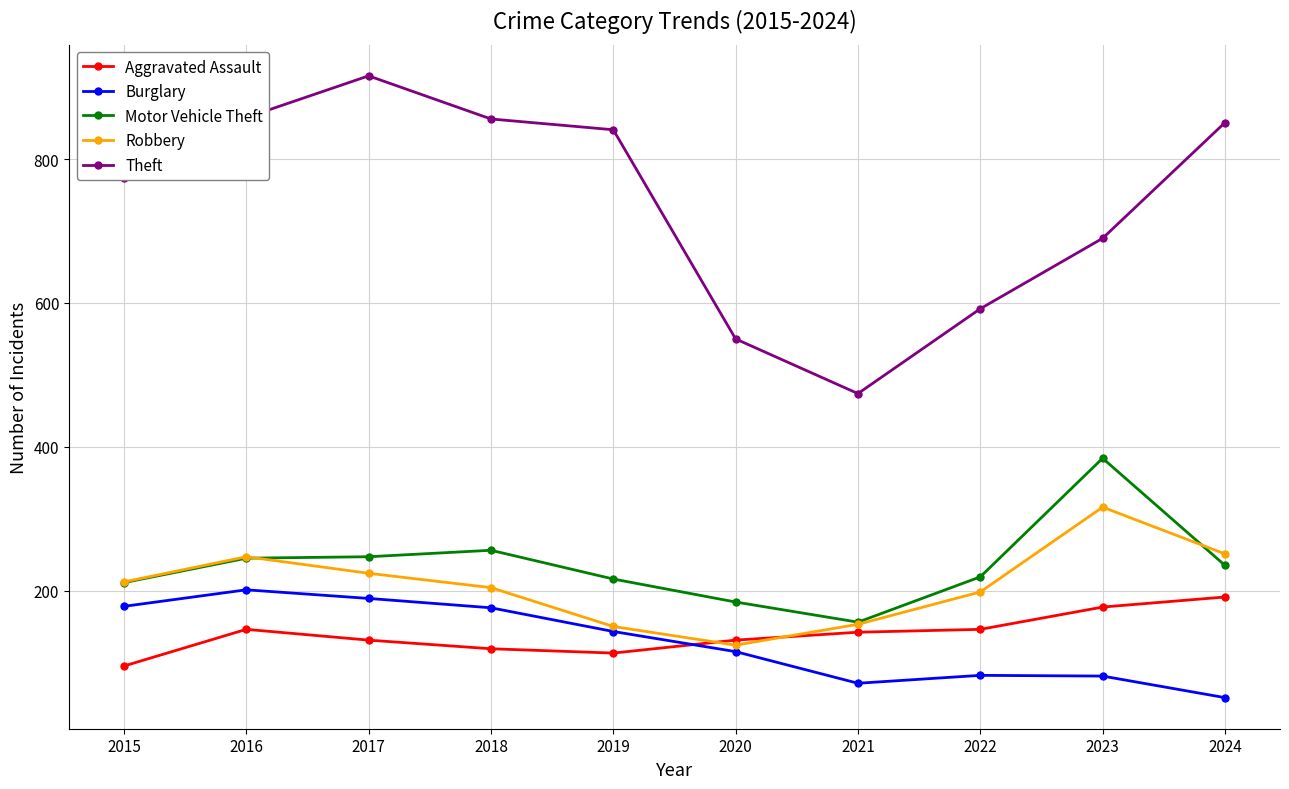

What is the value of the Aggravated Assault point at the 3rd from the left?

131